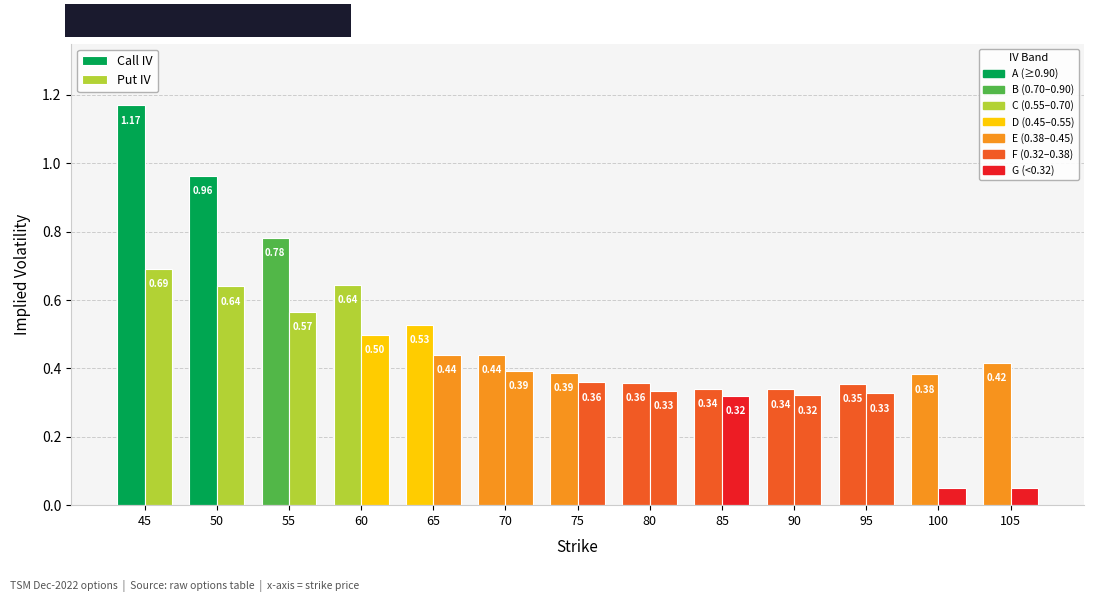

At which category does the chart reach its minimum across all series?

100